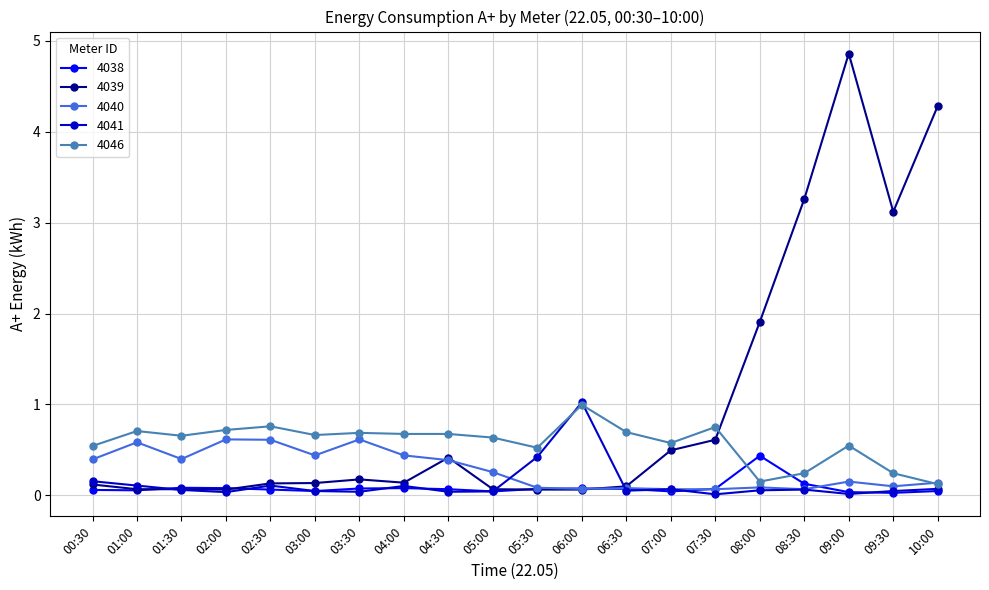

What is the difference between the 4038 values at 08:30 and 05:00?

0.1